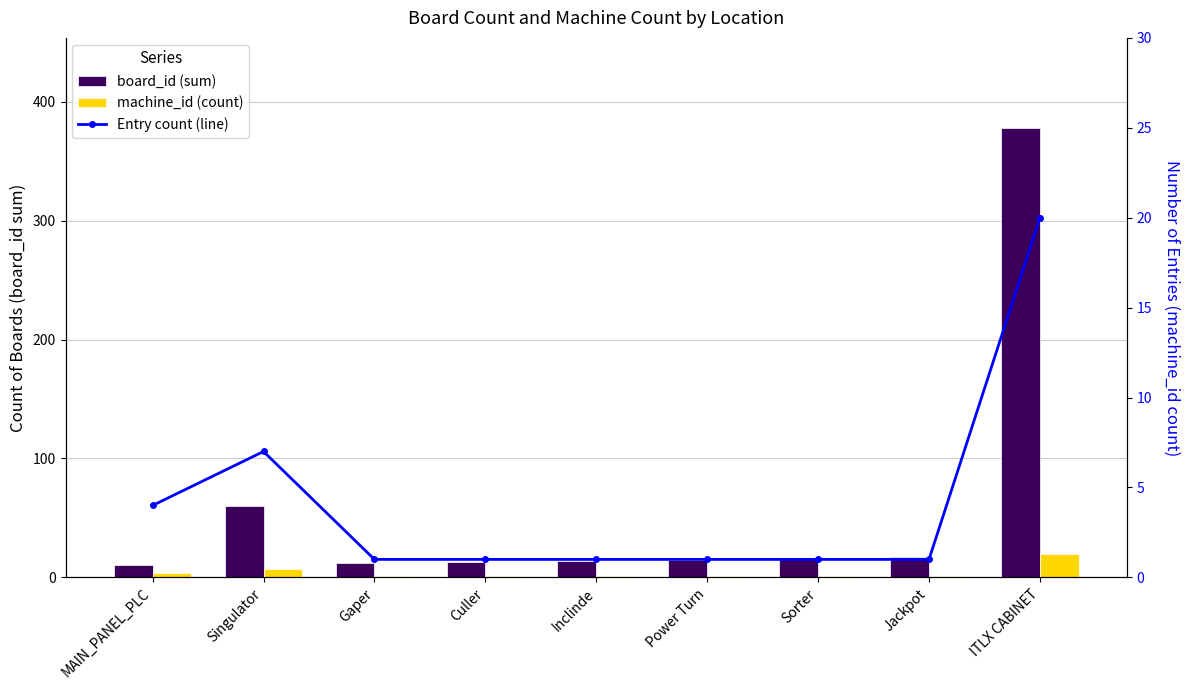

What is the value of the machine_id (count) bar at the 6th from the left?

1